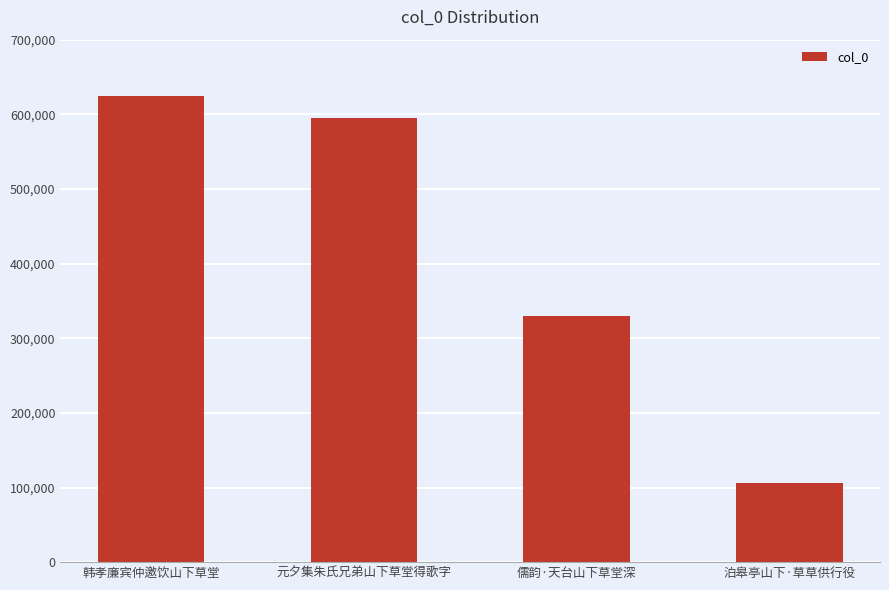

What is the sum of the values at 韩孝廉宾仲邀饮山下草堂 and 元夕集朱氏兄弟山下草堂得歌字?

1218689